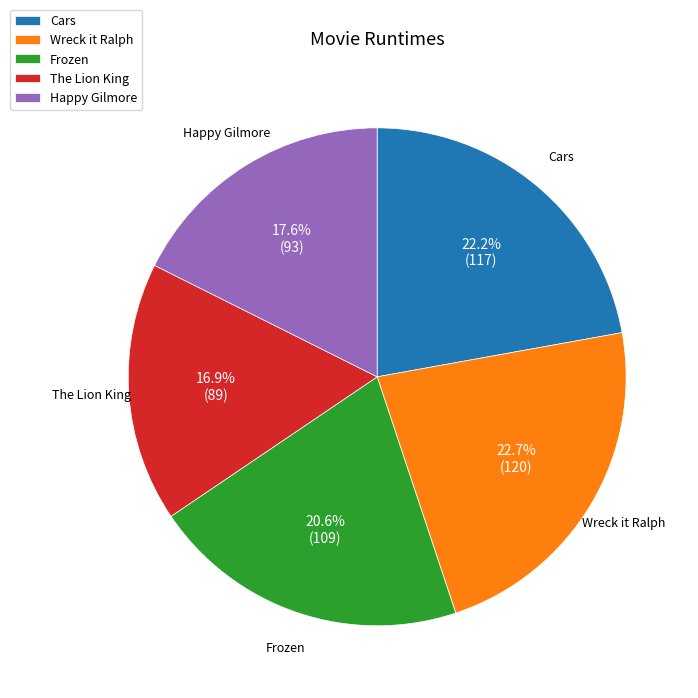

What is the largest slice in the pie chart?

Wreck it Ralph